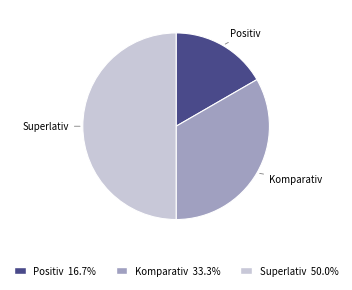

Is Positiv the majority of the pie?

No